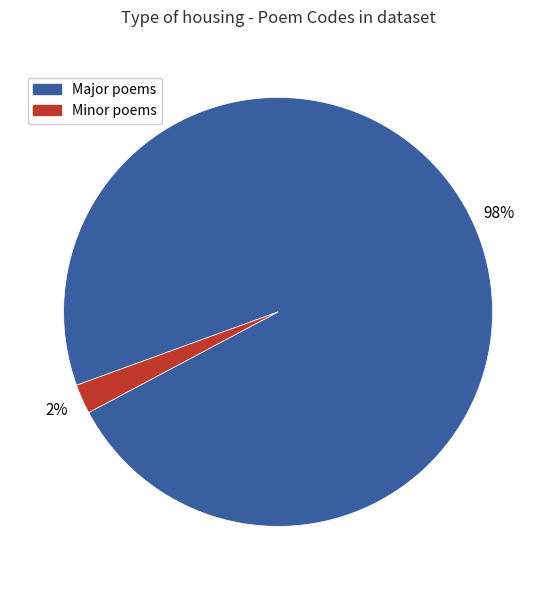

Which has a higher value, Major poems or Minor poems?

Major poems